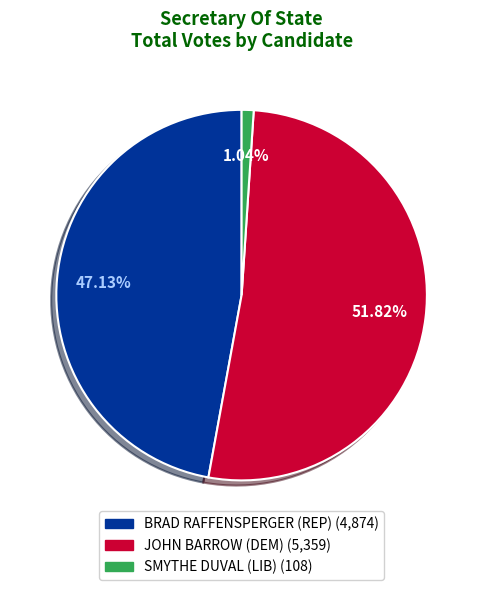

What percentage is the SMYTHE DUVAL (LIB) slice, to the nearest percent?

1%